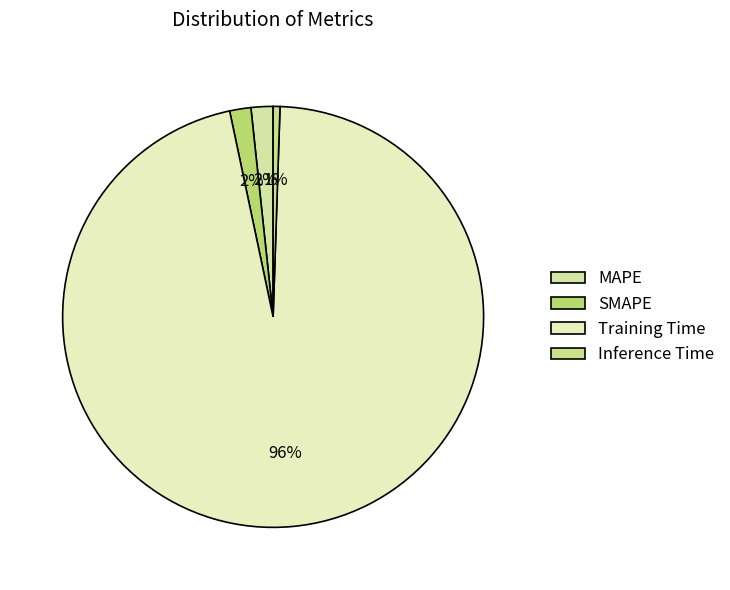

Is there a majority slice in this chart?

Yes